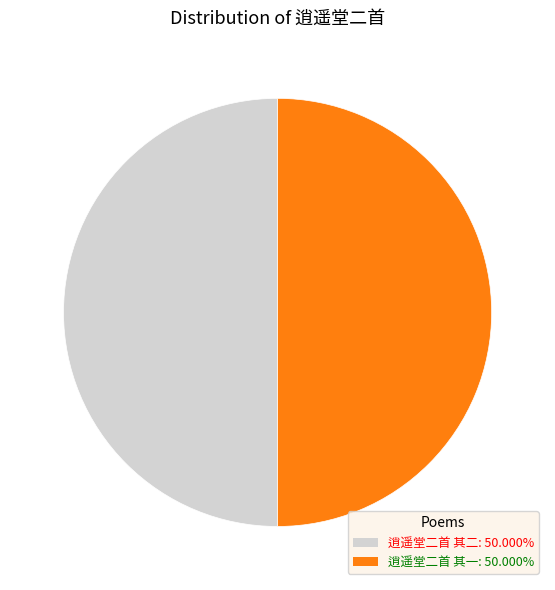

Approximately how many times larger is the value at 逍遥堂二首 其二 compared to 逍遥堂二首 其一?

1.0